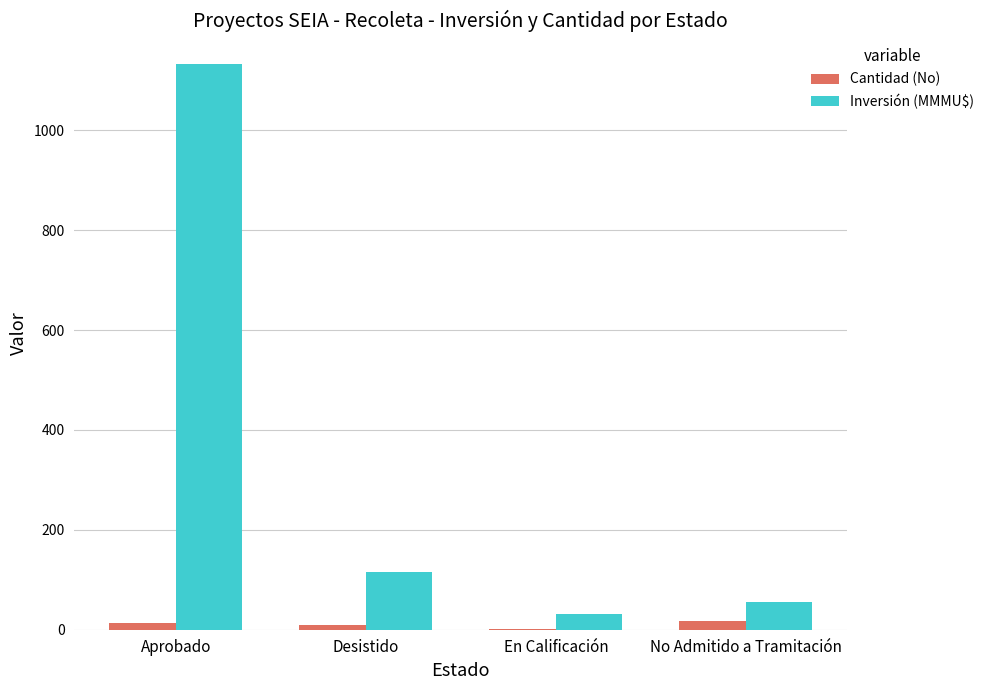

Which series has the widest spread of values?

Inversión (MMMU$)